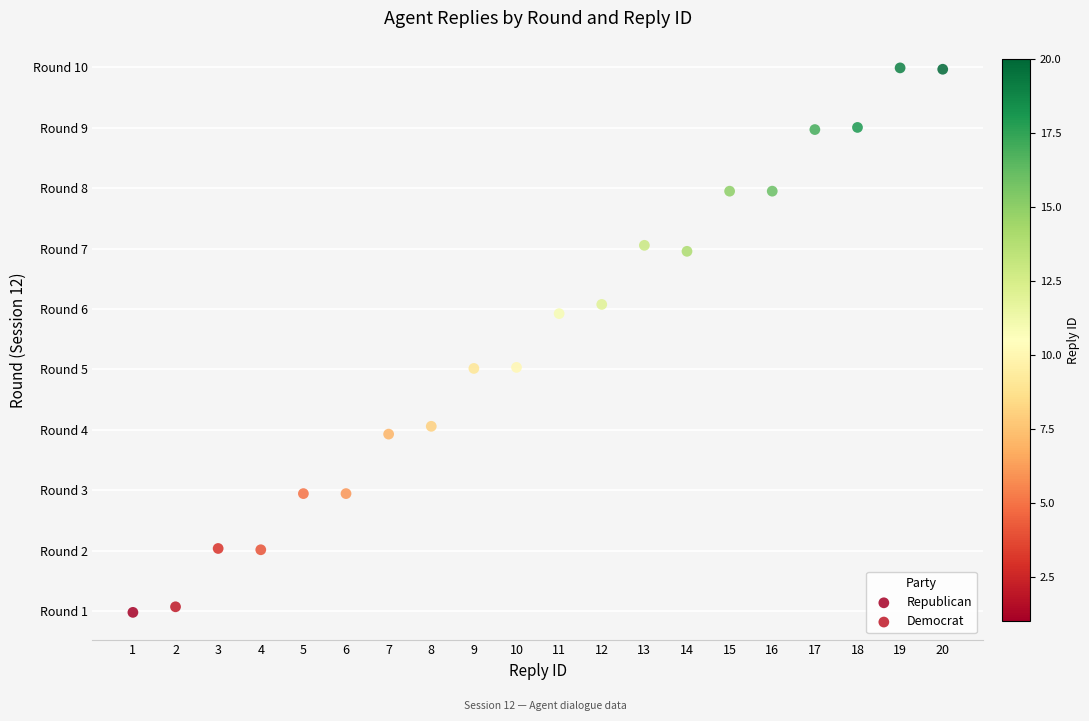

What are all the series names shown in the legend?

Republican, Democrat